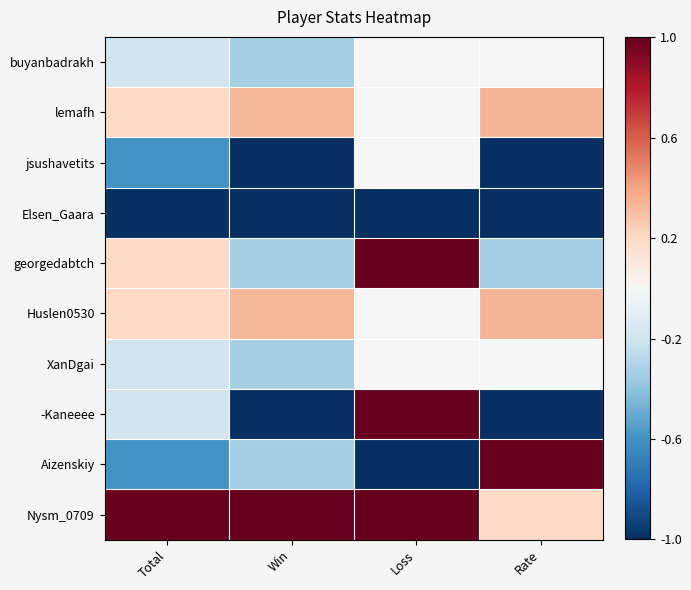

Reading right to left, what are all the values shown in this chart?

buyanbadrakh: Rate=0.0	Loss=0.0	Win=-0.3	Total=-0.2
lemafh: Rate=0.3	Loss=0.0	Win=0.3	Total=0.2
jsushavetits: Rate=-1.0	Loss=0.0	Win=-1.0	Total=-0.6
Elsen_Gaara: Rate=-1.0	Loss=-1.0	Win=-1.0	Total=-1.0
georgedabtch: Rate=-0.3	Loss=1.0	Win=-0.3	Total=0.2
Huslen0530: Rate=0.3	Loss=0.0	Win=0.3	Total=0.2
XanDgai: Rate=0.0	Loss=0.0	Win=-0.3	Total=-0.2
-Kaneeee: Rate=-1.0	Loss=1.0	Win=-1.0	Total=-0.2
Aizenskiy: Rate=1.0	Loss=-1.0	Win=-0.3	Total=-0.6
Nysm_0709: Rate=0.2	Loss=1.0	Win=1.0	Total=1.0